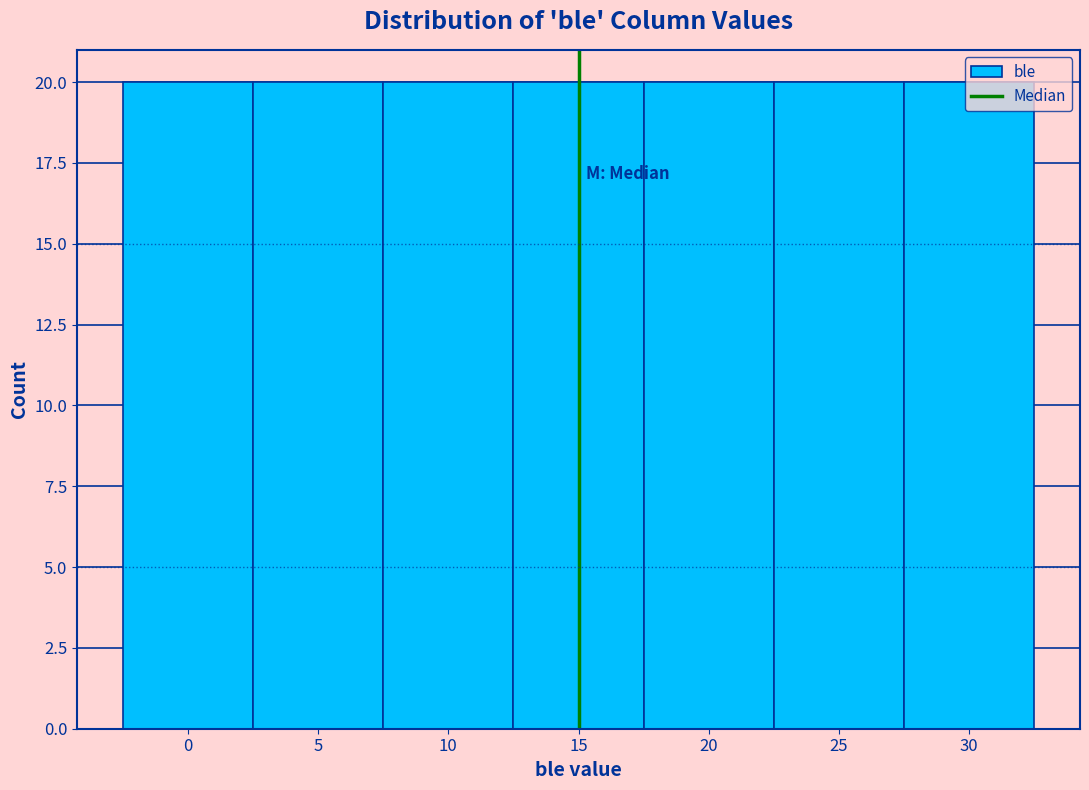

How tall is the bar that spans 2.5 to 7.5 on the x-axis? The values are not printed on the chart, so give them approximately, as read against the axis.

20